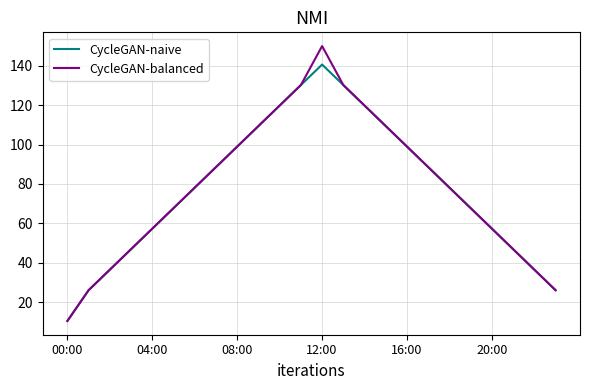

What is the smallest value displayed?

10.4